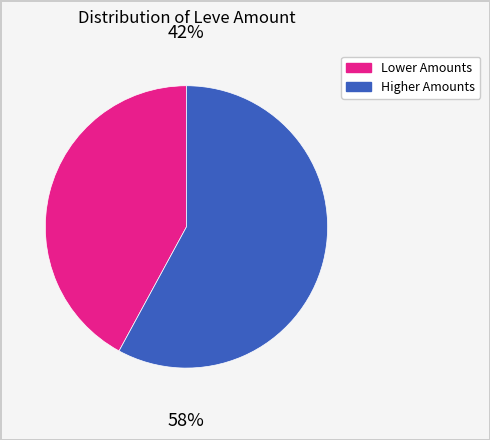

Does any single category account for the majority?

Yes